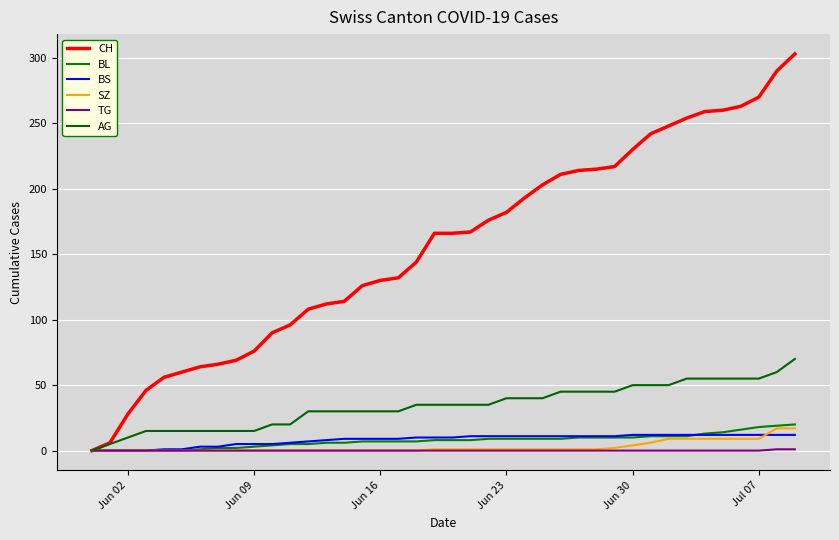

What is the difference between the maximum and second lowest values in the BL series?

20